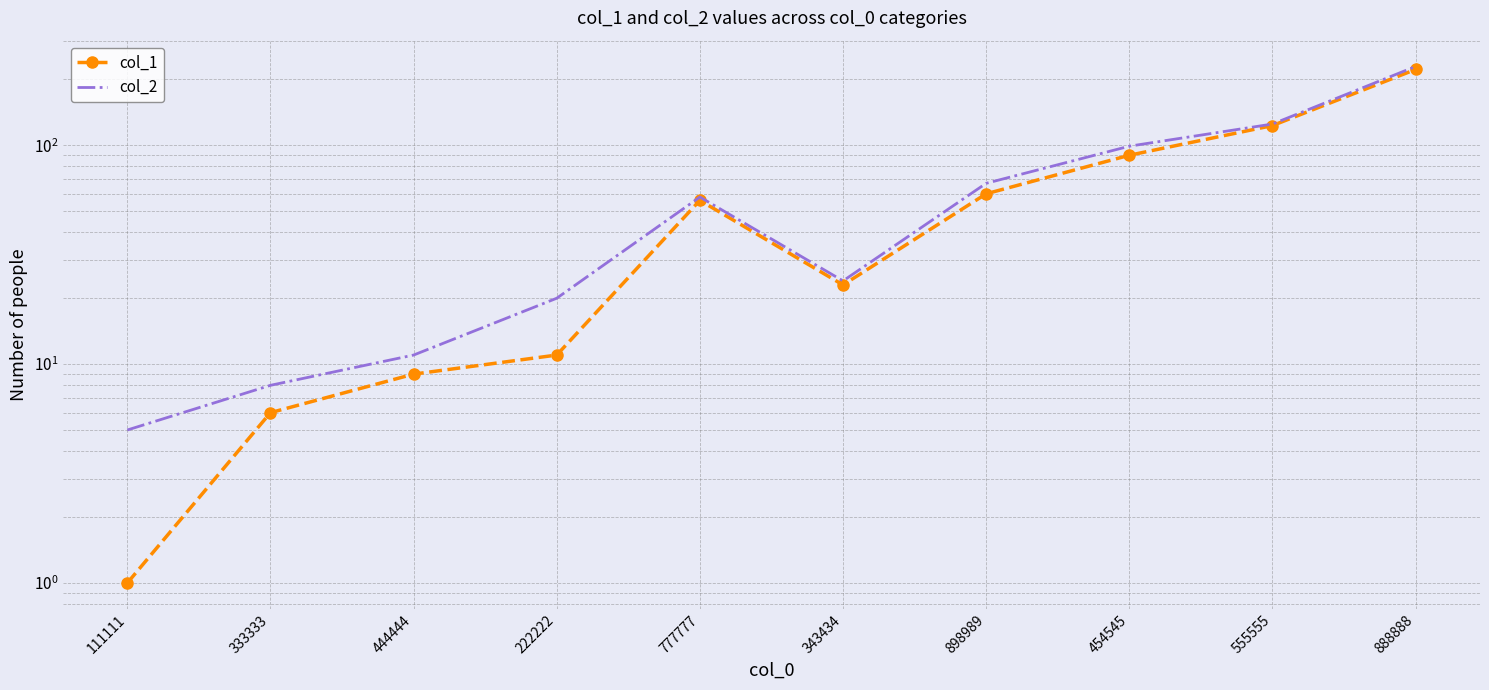

What is the difference between the highest and lowest values at 333333?

2